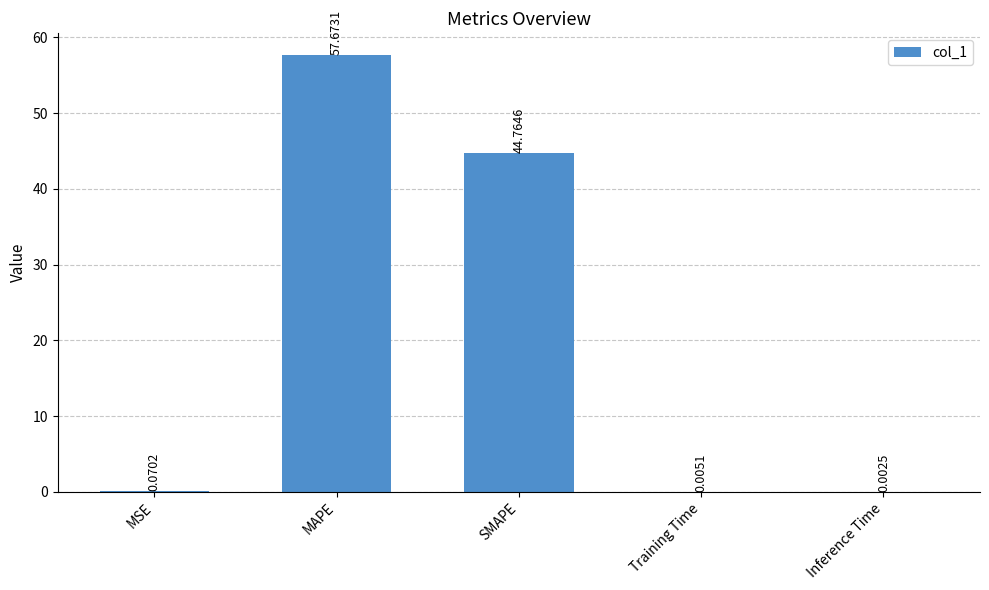

What is the sum of all values?

102.5